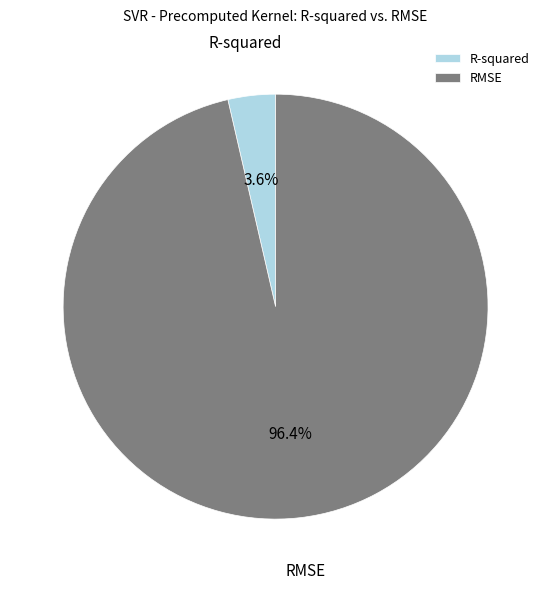

How much of the chart is everything except R-squared?

96.4%